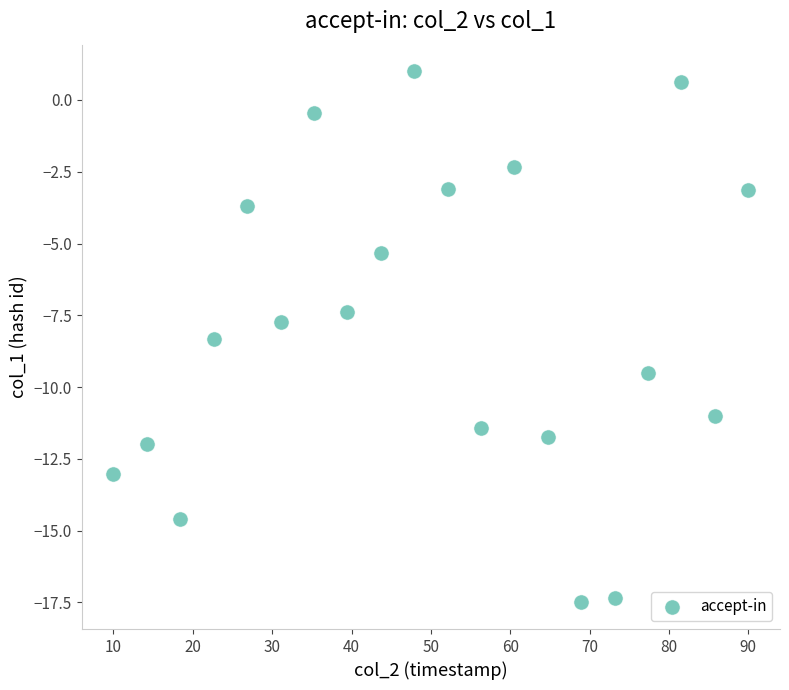

What is the range of Y values (max minus min)?

18.5